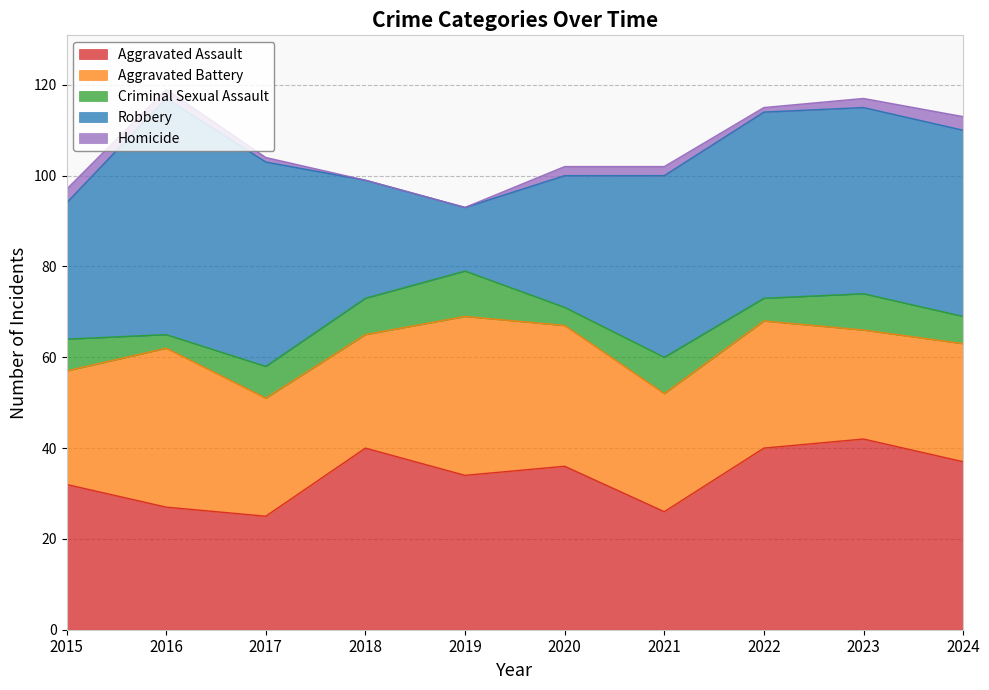

Reading left to right, what are all the values shown in this chart?

Aggravated Assault: 2015=32	2016=27	2017=25	2018=40	2019=34	2020=36	2021=26	2022=40	2023=42	2024=37
Aggravated Battery: 2015=25	2016=35	2017=26	2018=25	2019=35	2020=31	2021=26	2022=28	2023=24	2024=26
Criminal Sexual Assault: 2015=7	2016=3	2017=7	2018=8	2019=10	2020=4	2021=8	2022=5	2023=8	2024=6
Robbery: 2015=30	2016=52	2017=45	2018=26	2019=14	2020=29	2021=40	2022=41	2023=41	2024=41
Homicide: 2015=3	2016=2	2017=1	2018=0	2019=0	2020=2	2021=2	2022=1	2023=2	2024=3